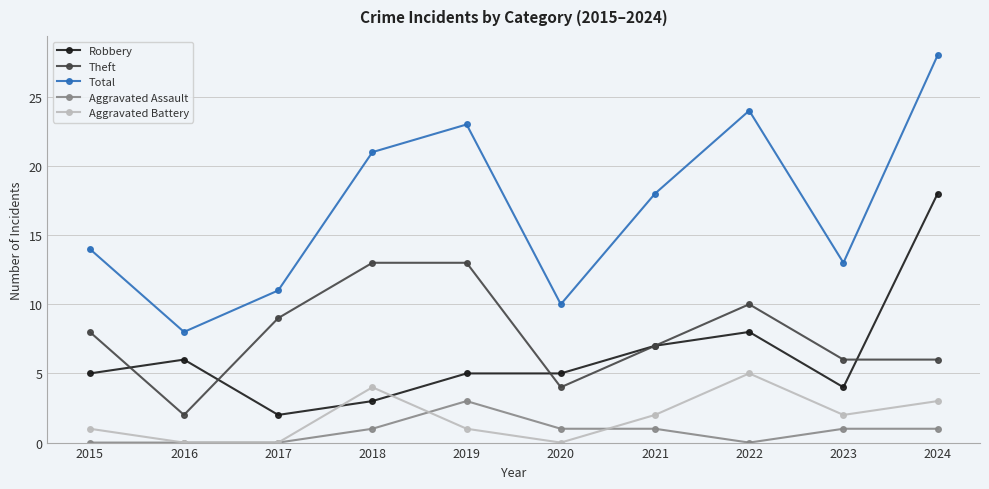

How many intersections are there between Robbery and Aggravated Battery?

2